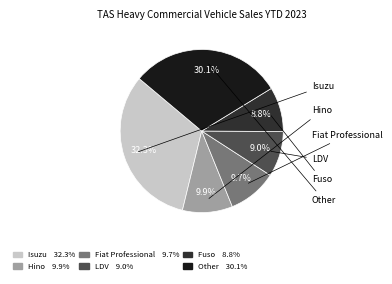

Count the number of slices in the pie.

6